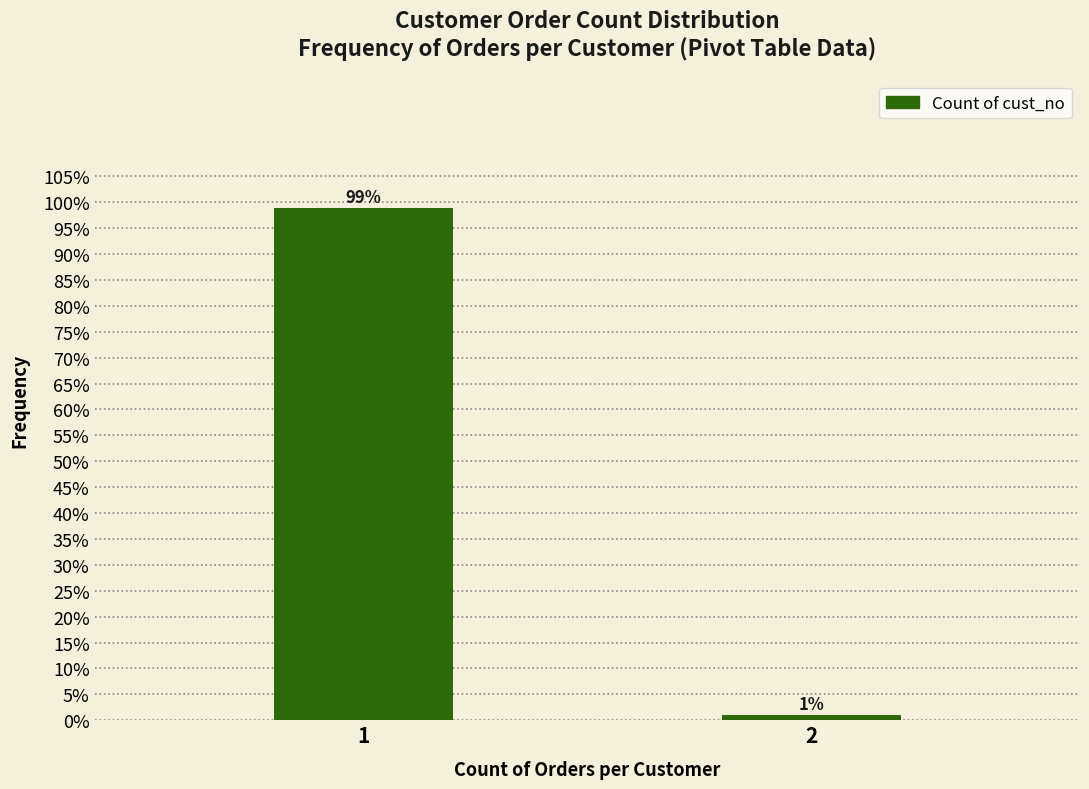

List the labels in order of value, largest first.

1, 2